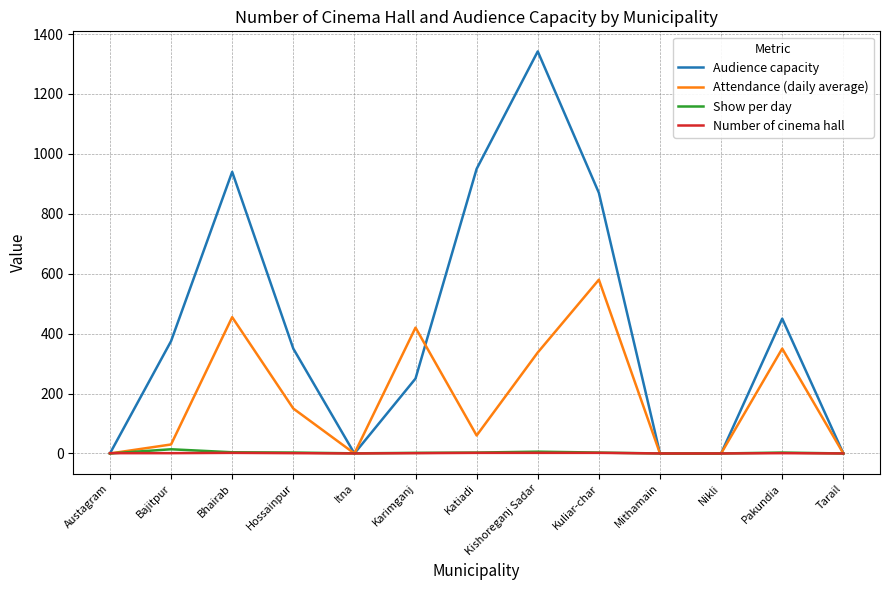

What is the total value across all series at Karimganj?

673.0